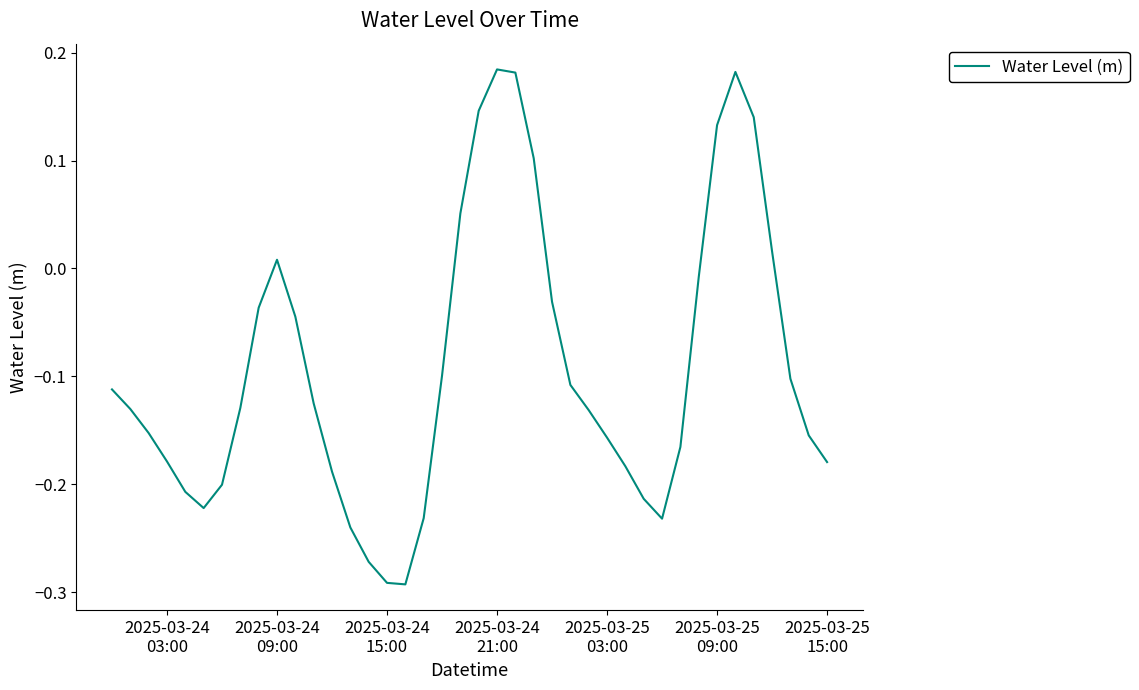

True or false: the data has more than 2 interior local peaks.

True